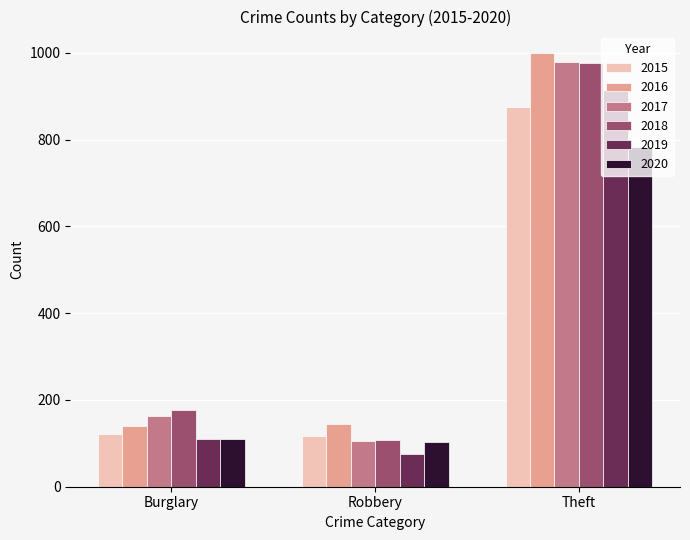

What position from the right is Theft?

1